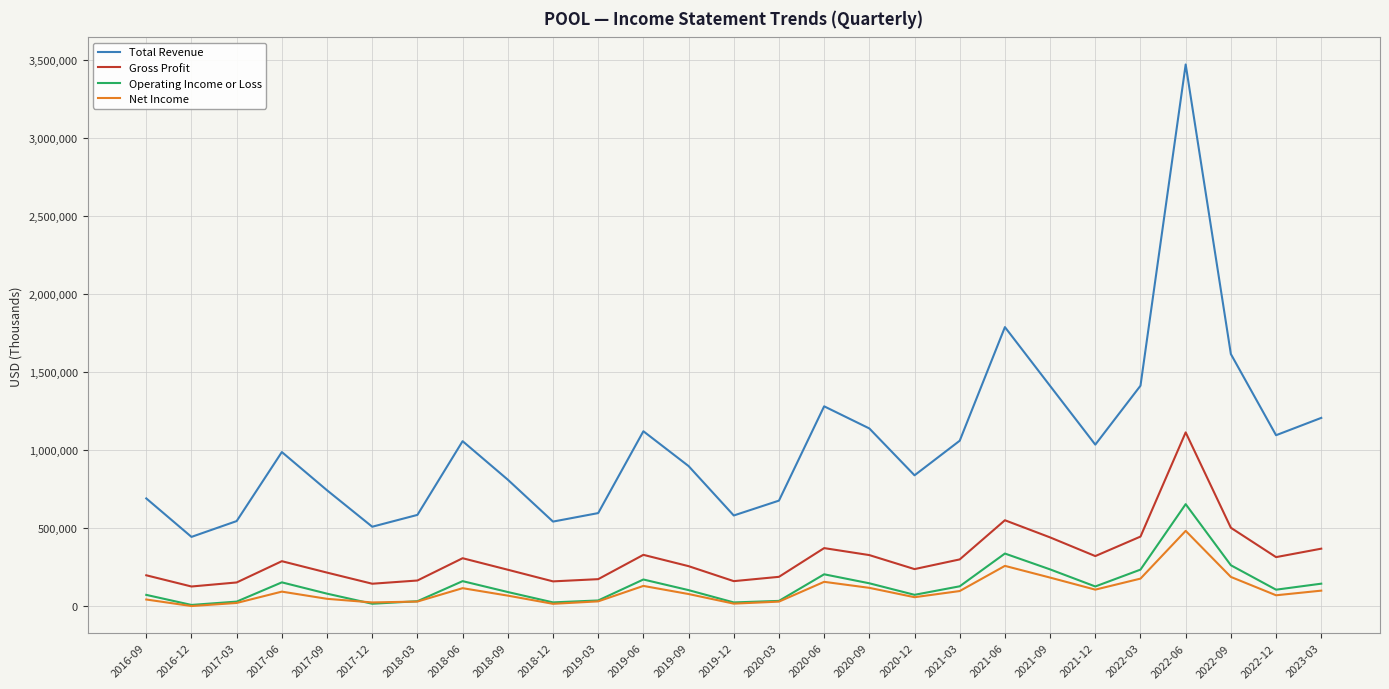

What is the minimum value shown in the chart?

2600